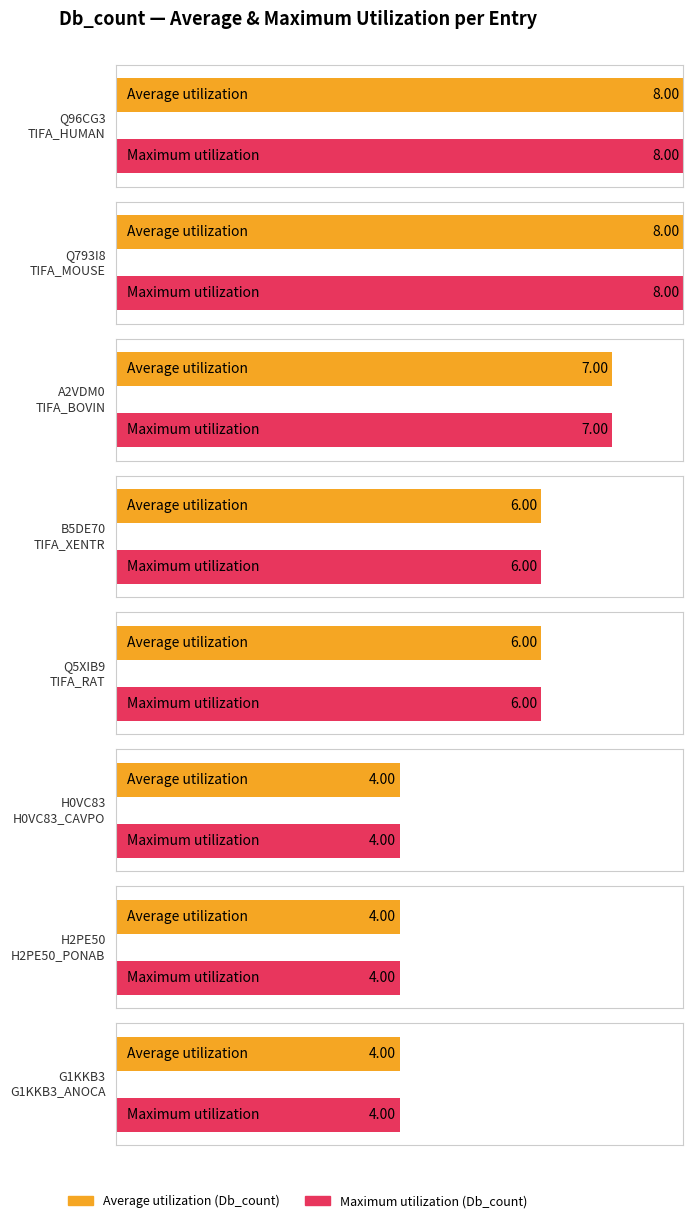

How many groups of bars are there?

8